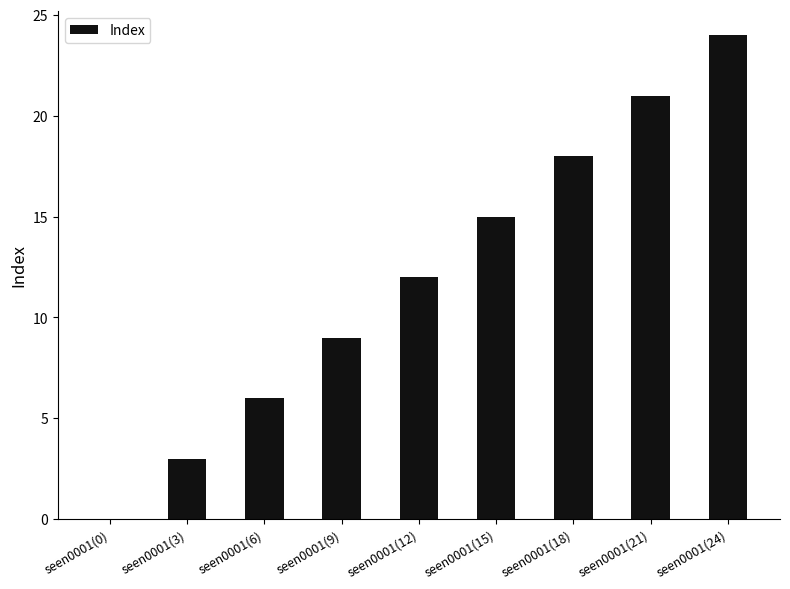

True or false: the data shows 3 at seen0001(3).

True